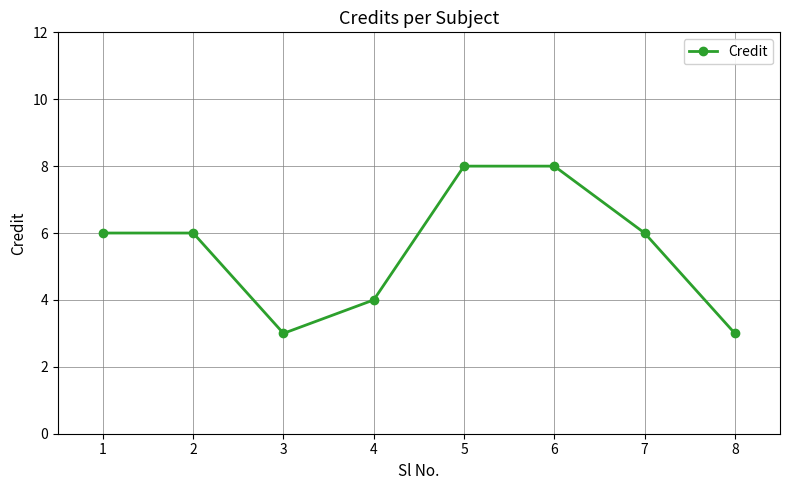

What is the difference between the maximum and minimum values?

5